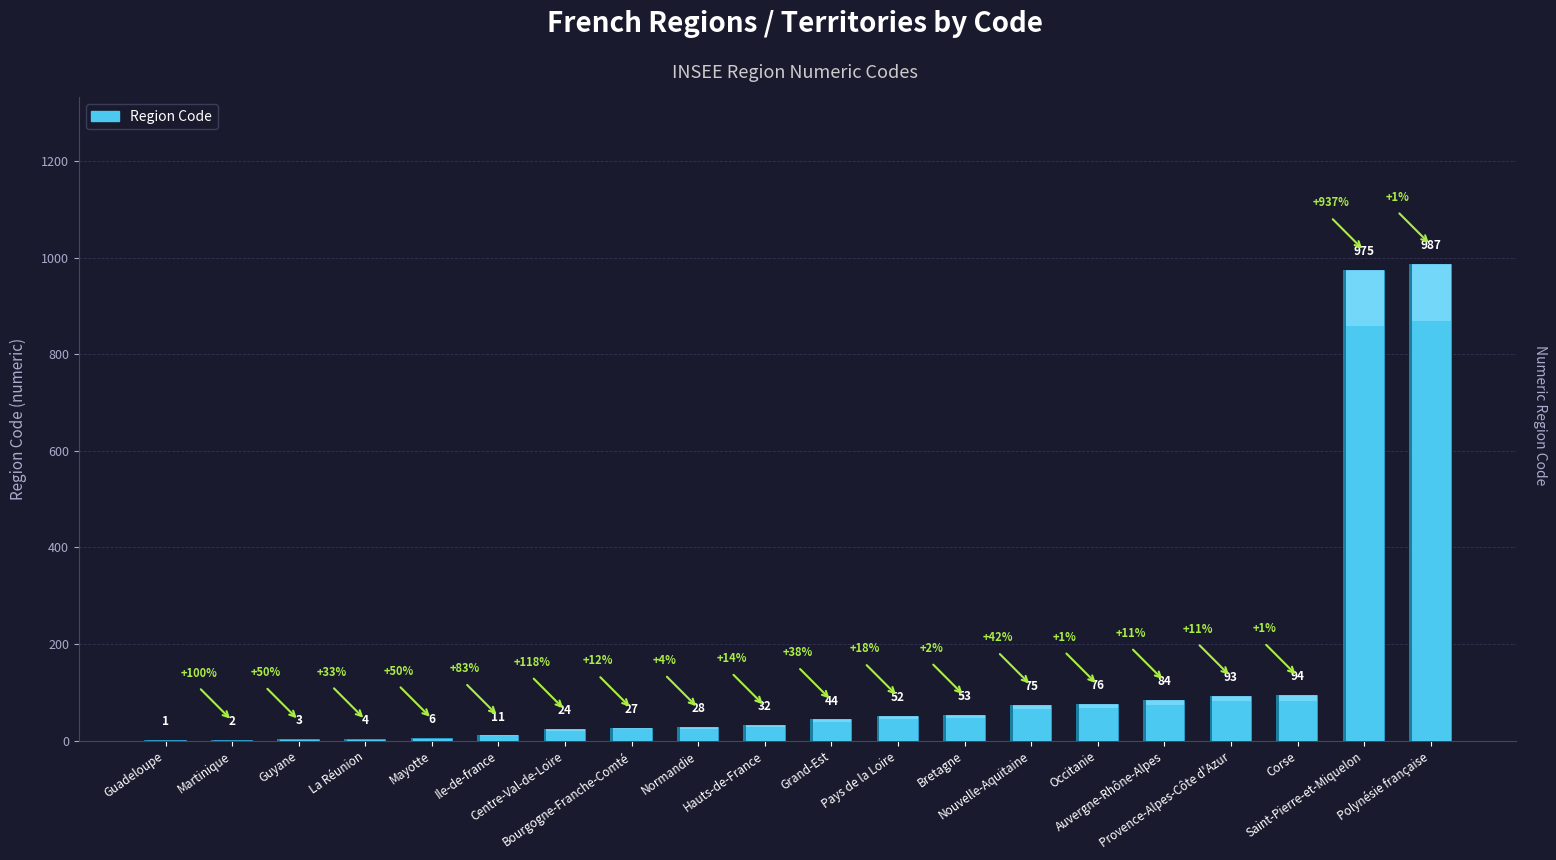

What is the greatest value displayed?

987